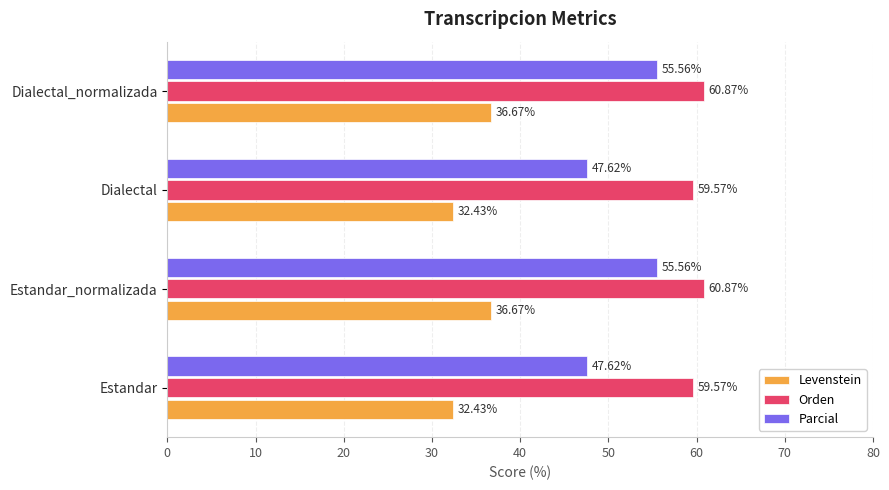

What is the spread (max minus min) of values at Dialectal_normalizada?

24.2